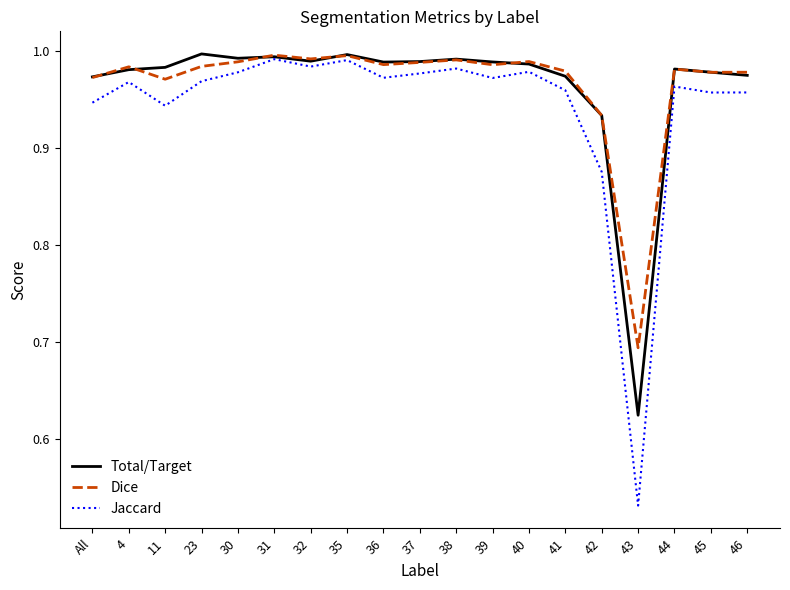

The Dice series shows 1.3 at 40. True or false?

False